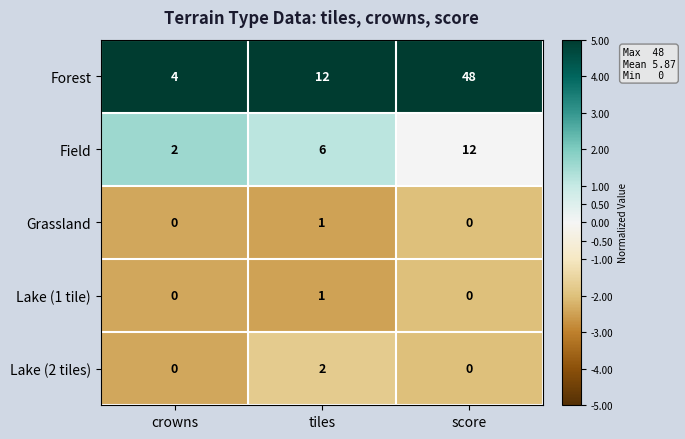

At which category does the chart reach its peak across all series?

score